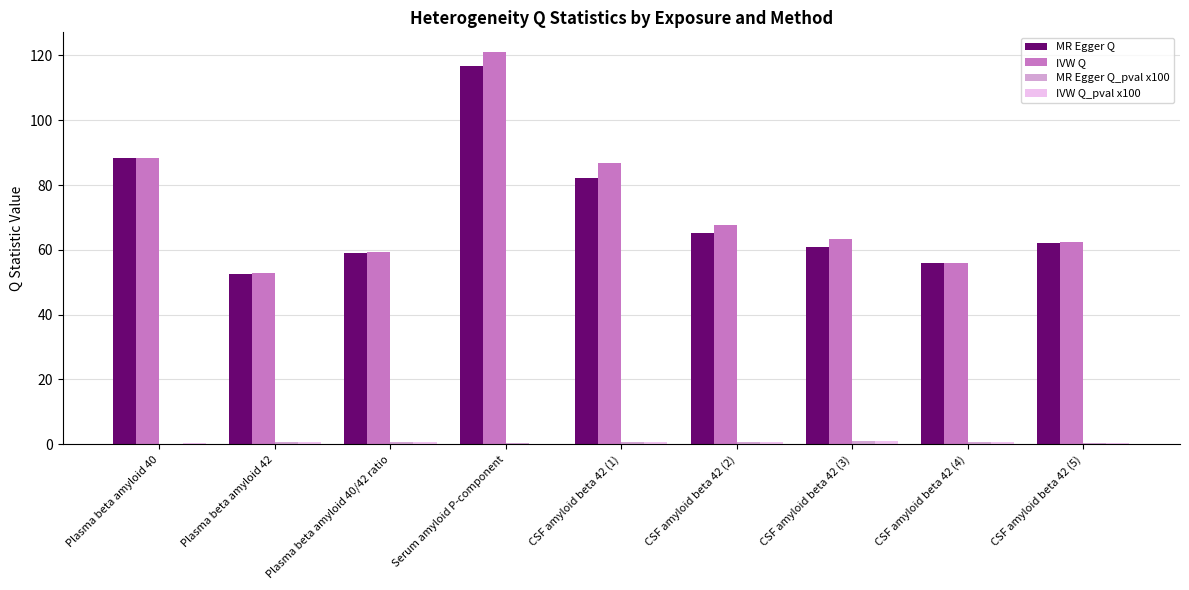

What is the greatest value displayed?

121.1